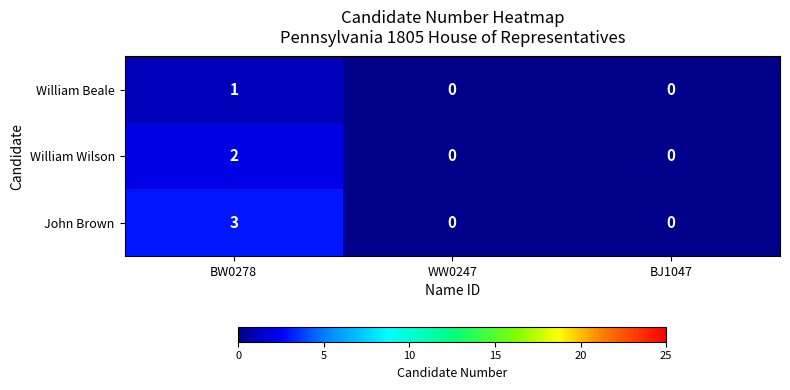

Count the number of categories in the chart.

3